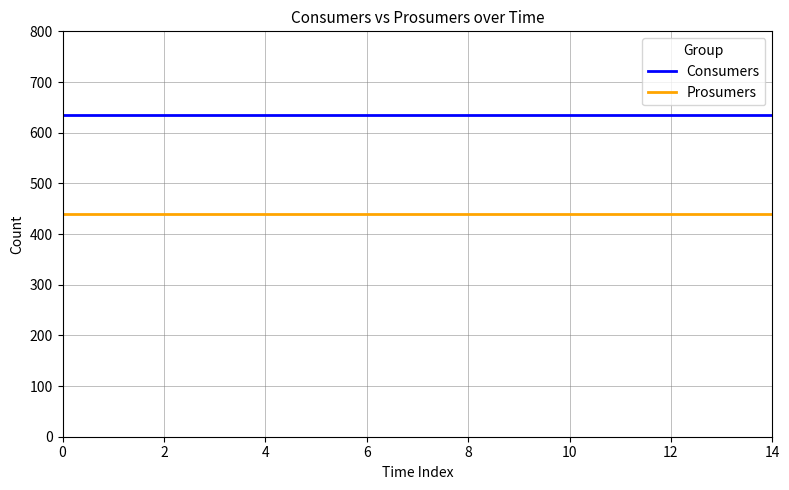

What is the minimum value shown in the chart?

440